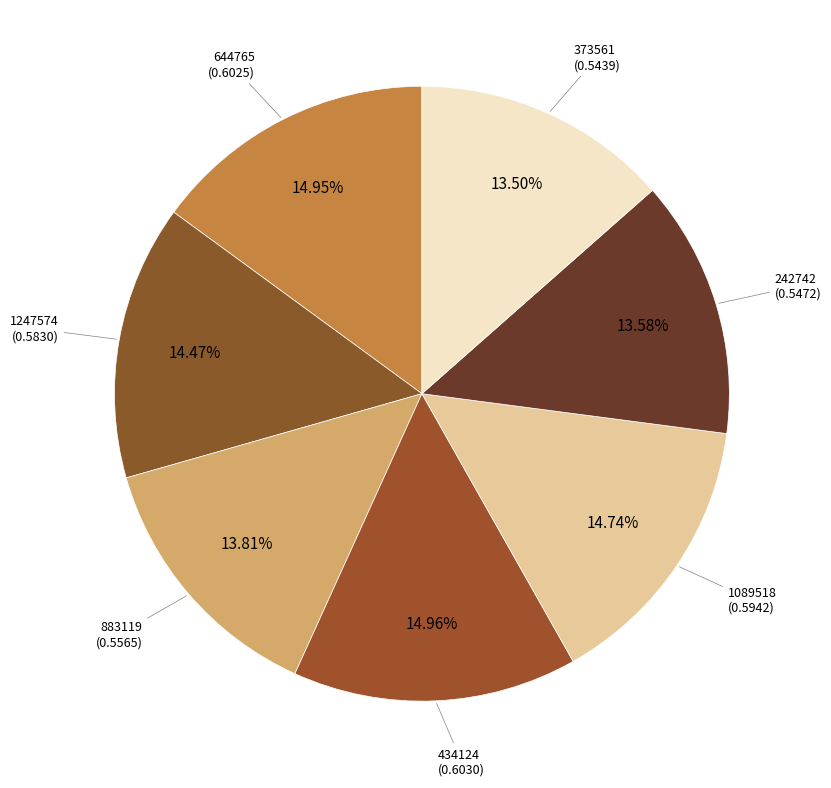

Rank the categories by value from lowest to highest.

373561, 242742, 883119, 1247574, 1089518, 644765, 434124